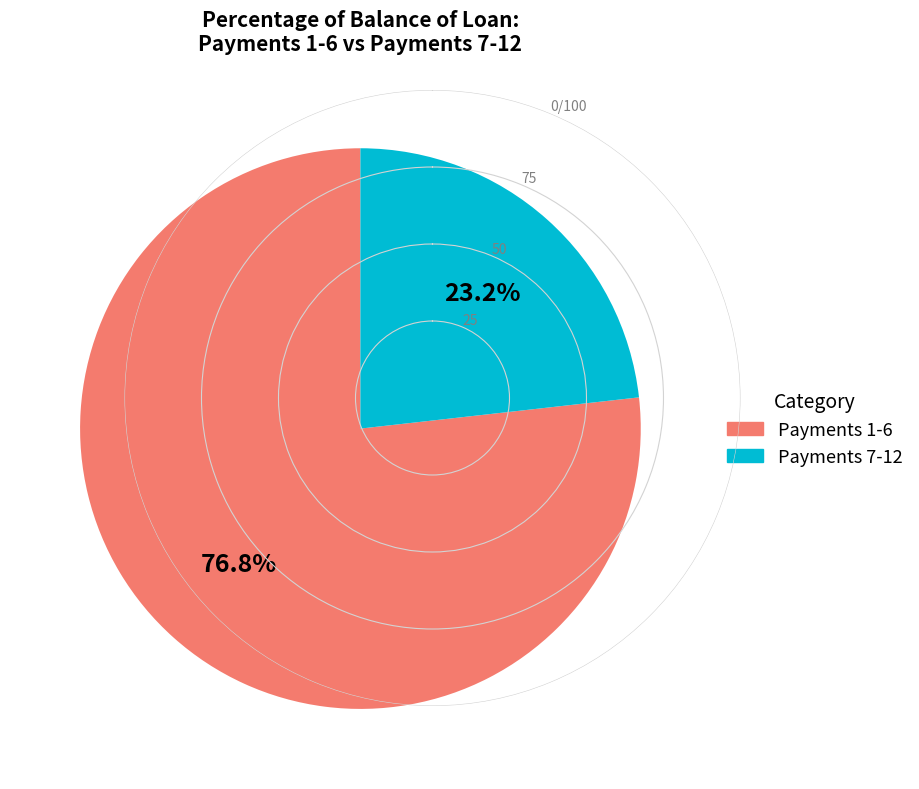

Is there a majority slice in this chart?

Yes